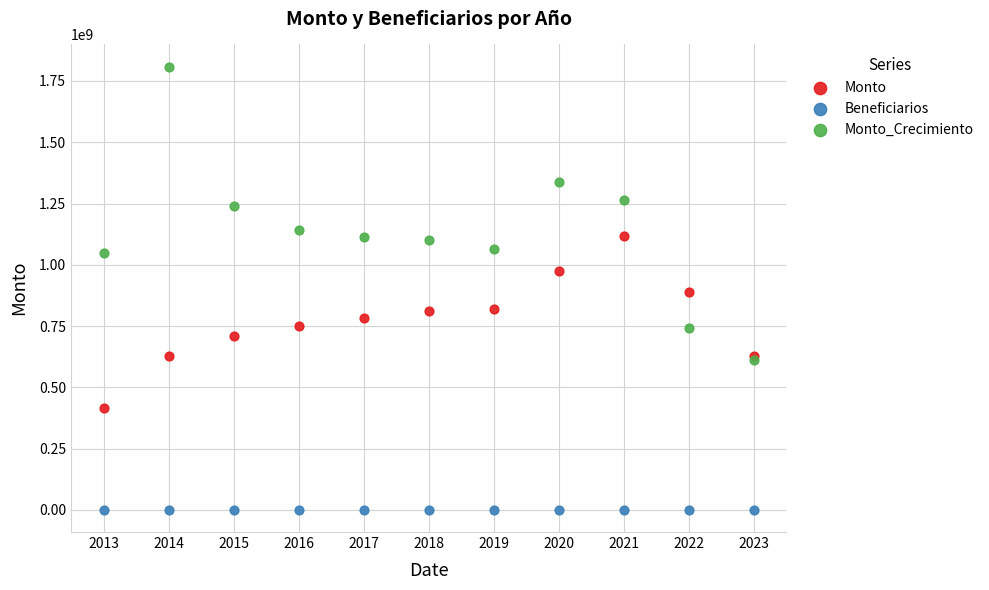

What are all the series names shown in the legend?

Monto, Beneficiarios, Monto_Crecimiento